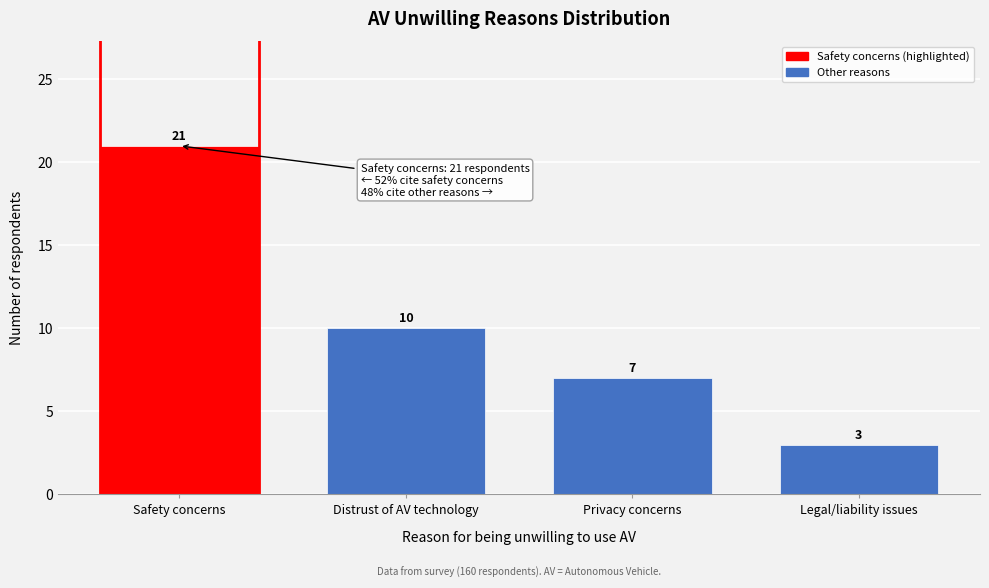

Reading right to left, list all the values displayed in this chart.

3	7	10	21